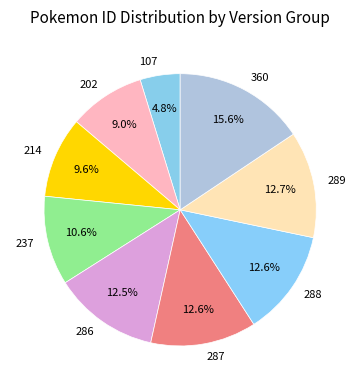

Which slice is the smallest?

107